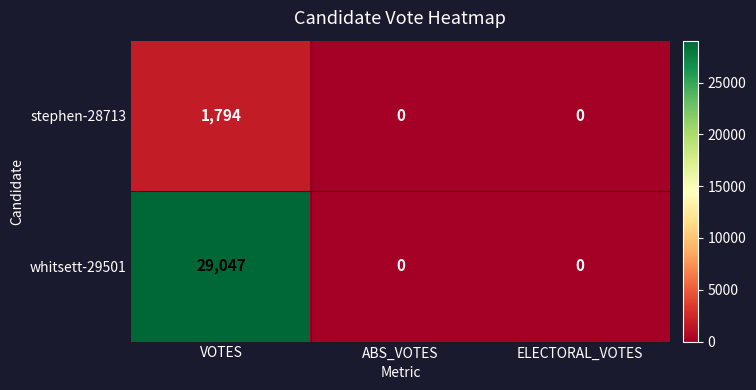

Reading left to right, list all the values displayed in this chart.

stephen-28713: VOTES=1794	ABS_VOTES=0	ELECTORAL_VOTES=0
whitsett-29501: VOTES=29047	ABS_VOTES=0	ELECTORAL_VOTES=0